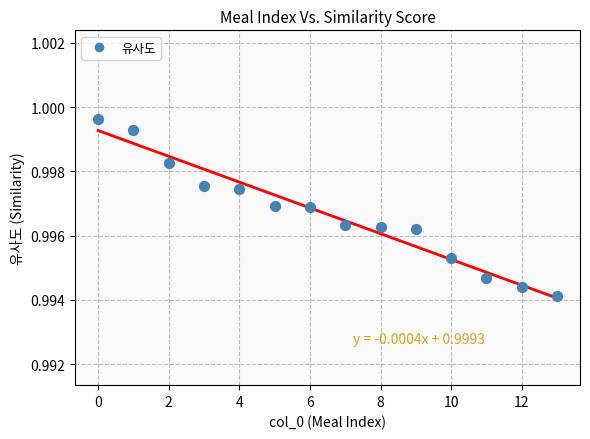

What is the range of X values (max minus min)?

13.0